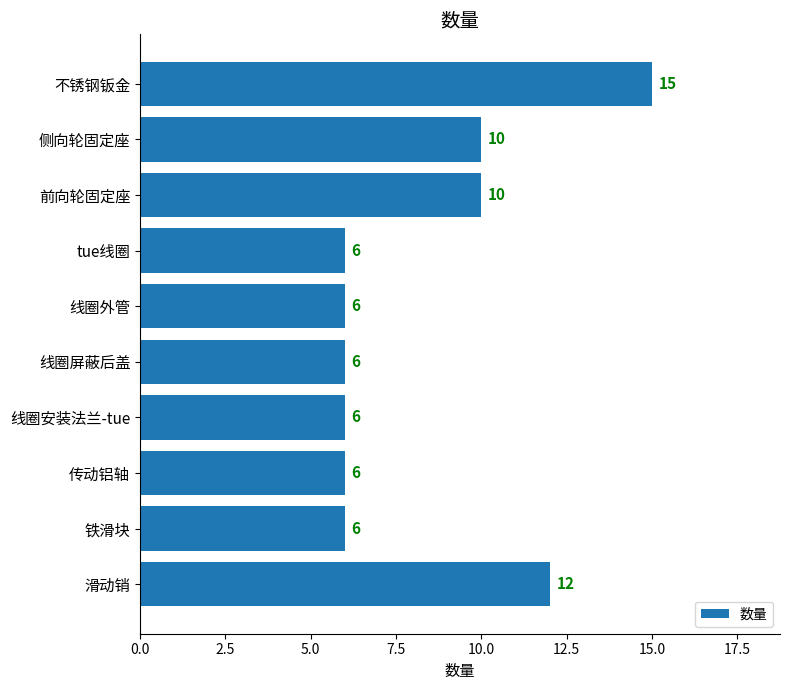

What is the minimum value shown in the chart?

6